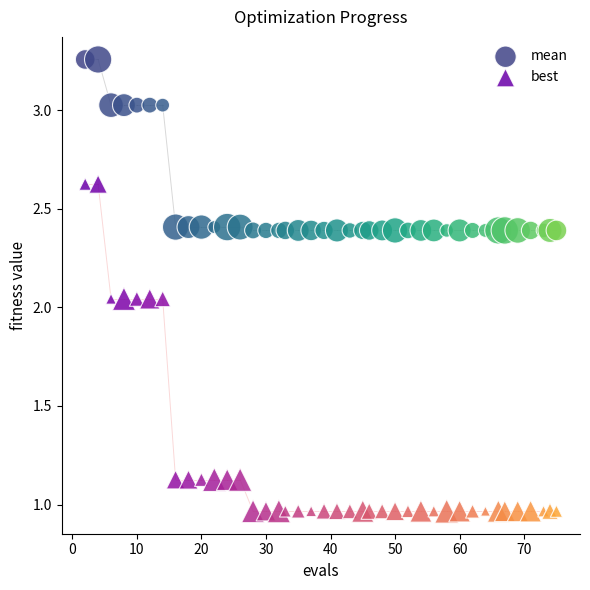

Across all data points, what is the range of X values (max minus min)?

73.0